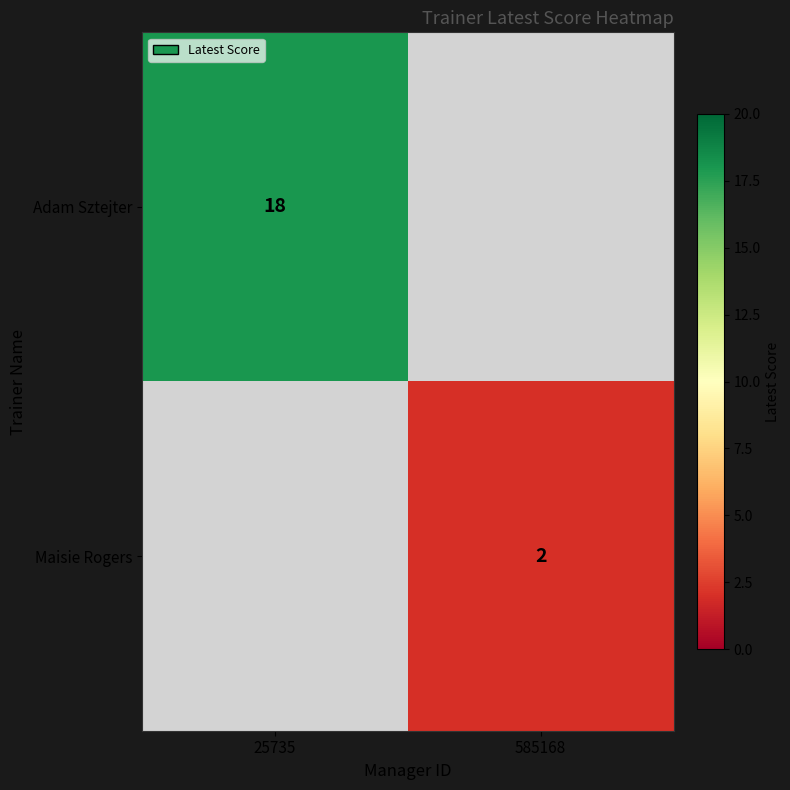

What is the maximum value shown in the chart?

18.0